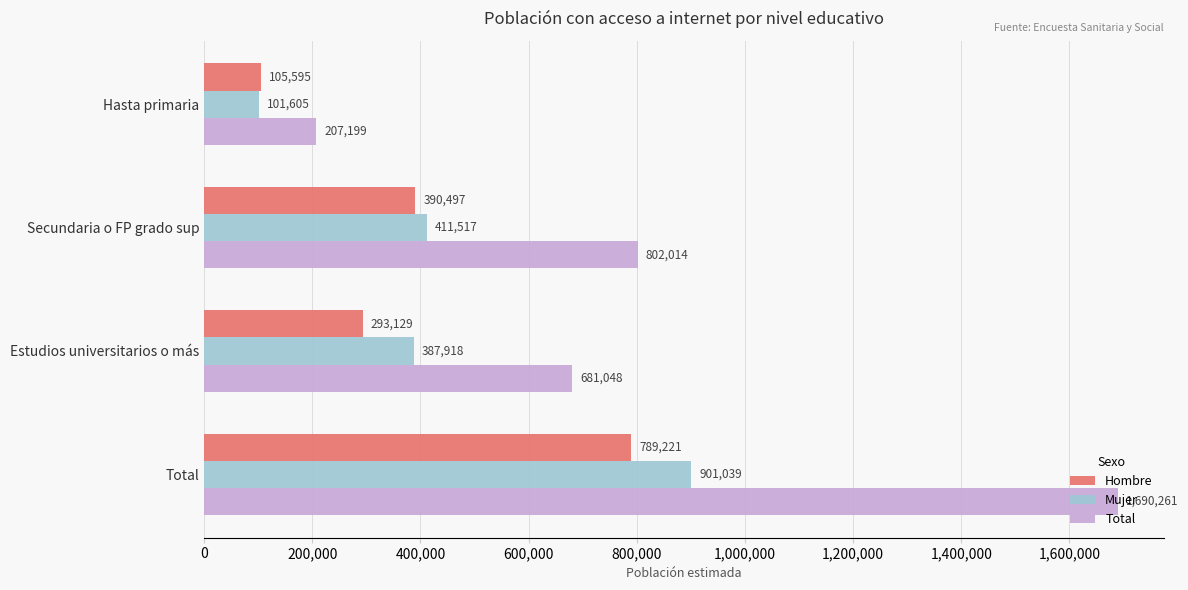

Where is Total nearest to the value 948730?

Secundaria o FP grado sup